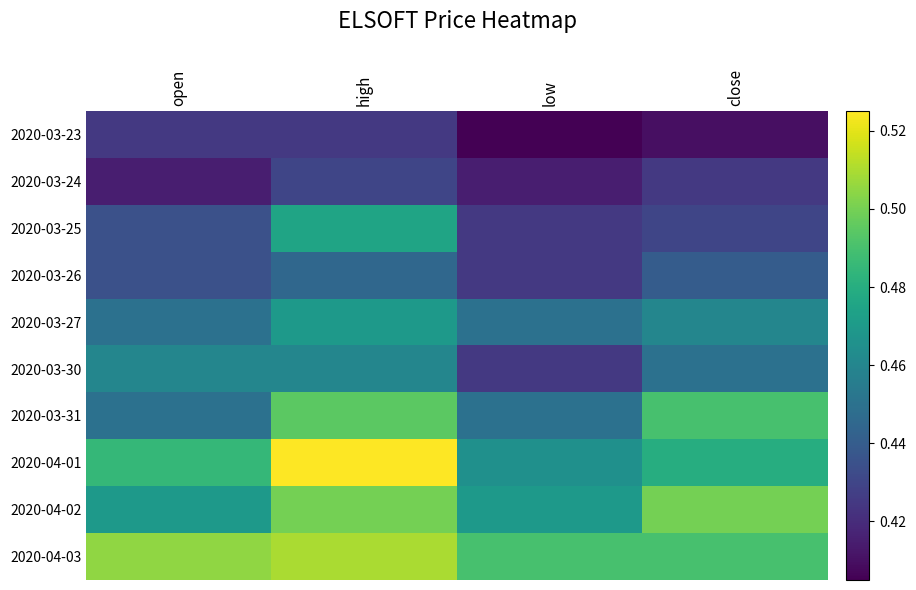

What is the minimum value shown in the chart?

0.4